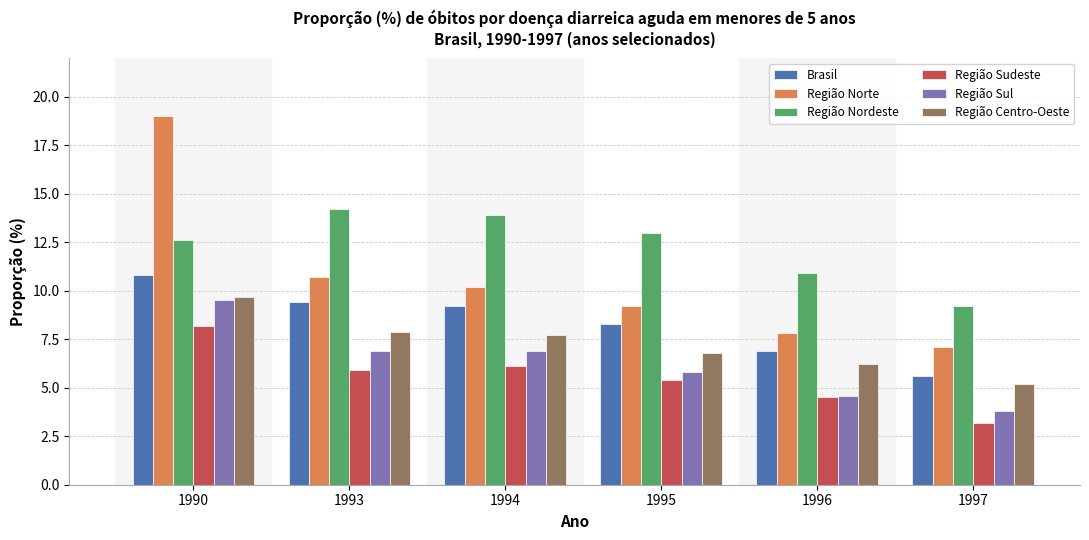

What is the difference between the maximum and minimum values in the Região Norte series?

11.9